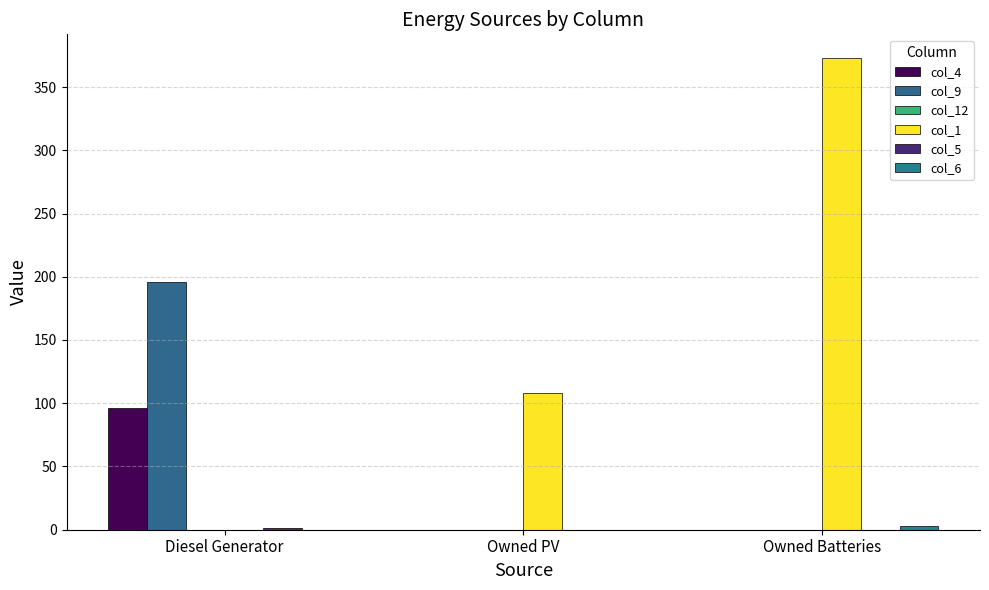

List the labels in order of col_6 value, largest first.

Owned Batteries, Diesel Generator, Owned PV